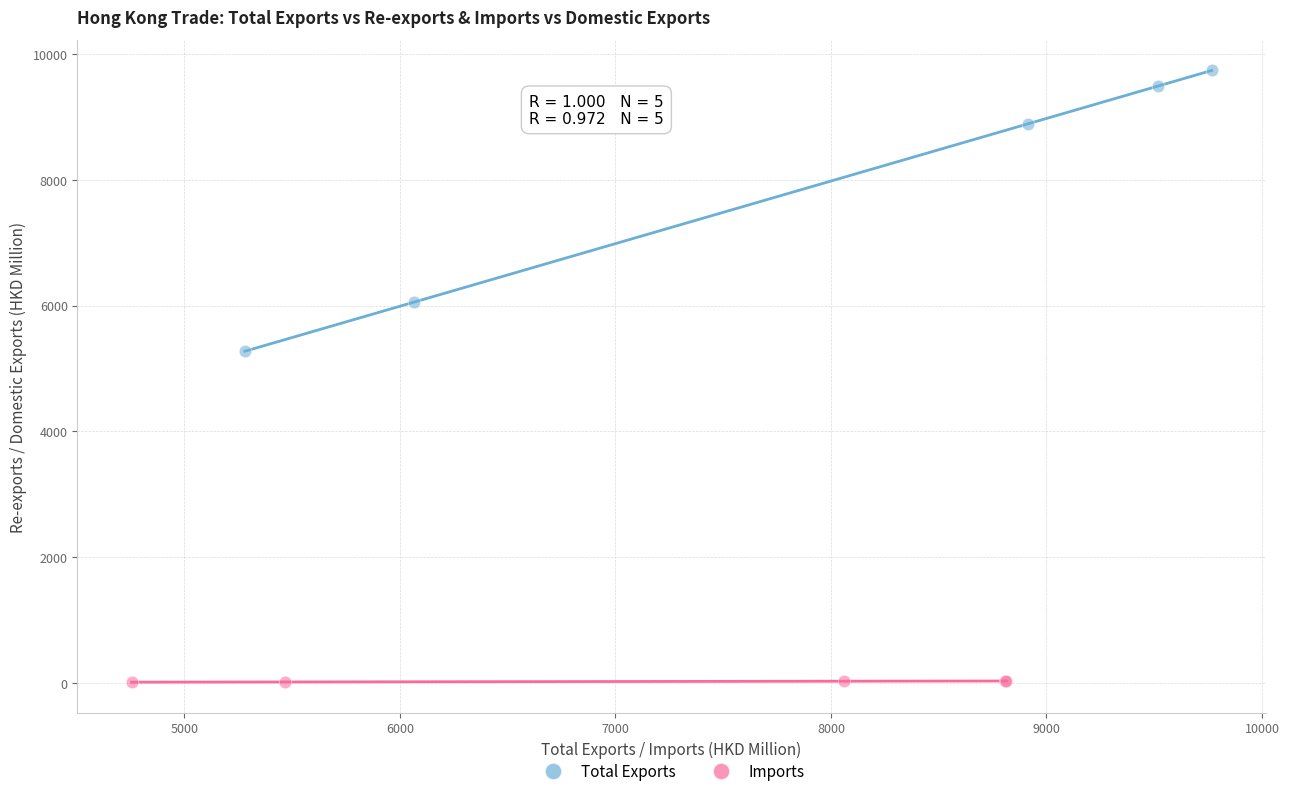

Which series reaches the maximum Y coordinate?

Total Exports